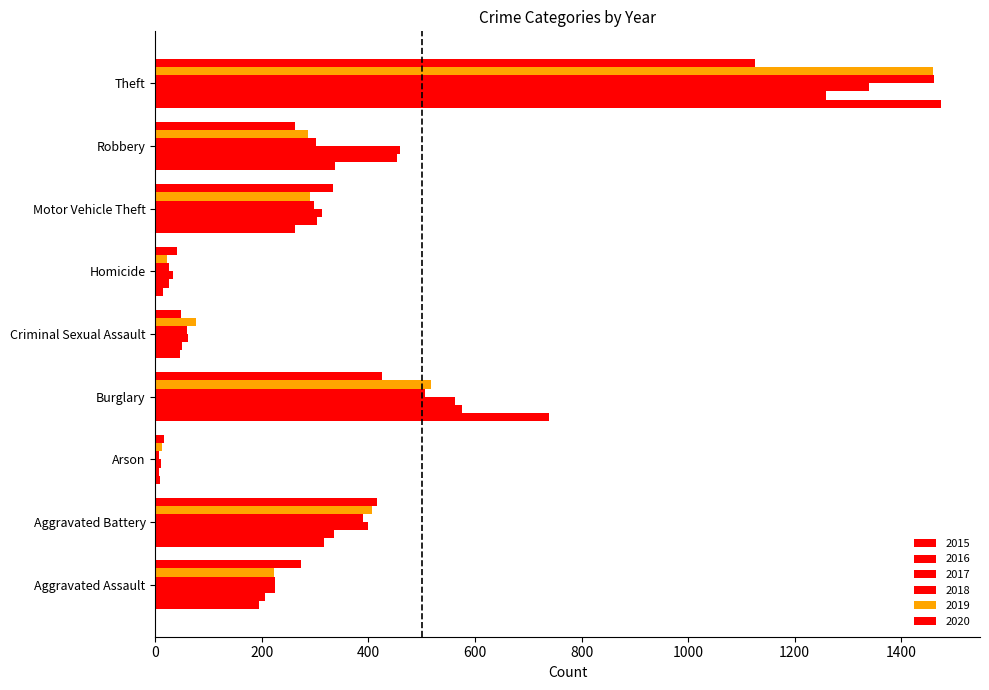

How many data points in 2017 are less than 312?

4